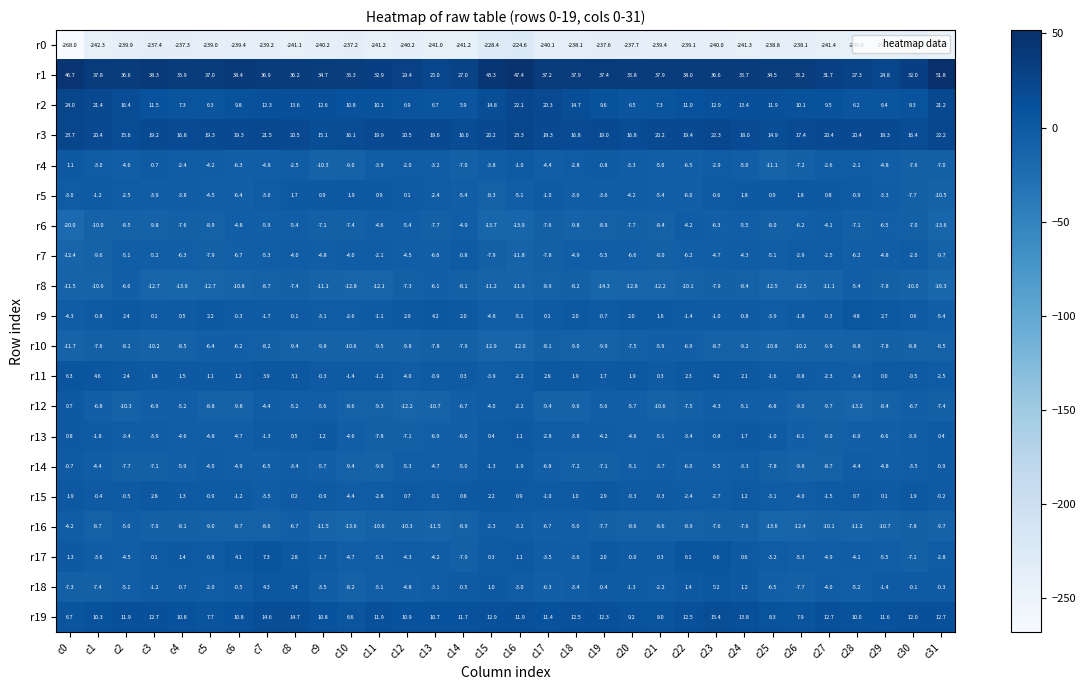

What is the average value of the r3 series?

19.0